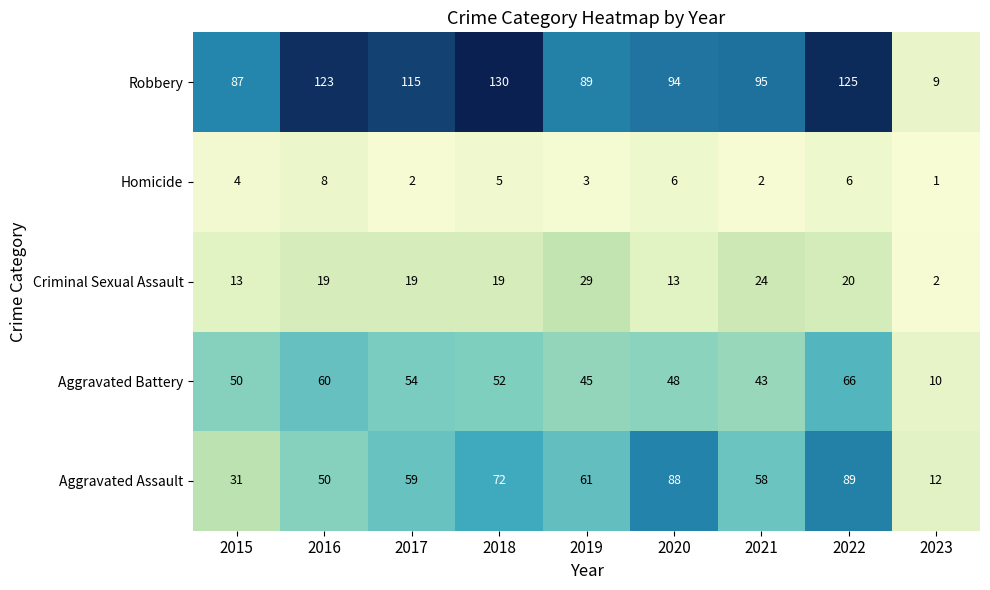

Where is Homicide nearest to the value 4?

2015